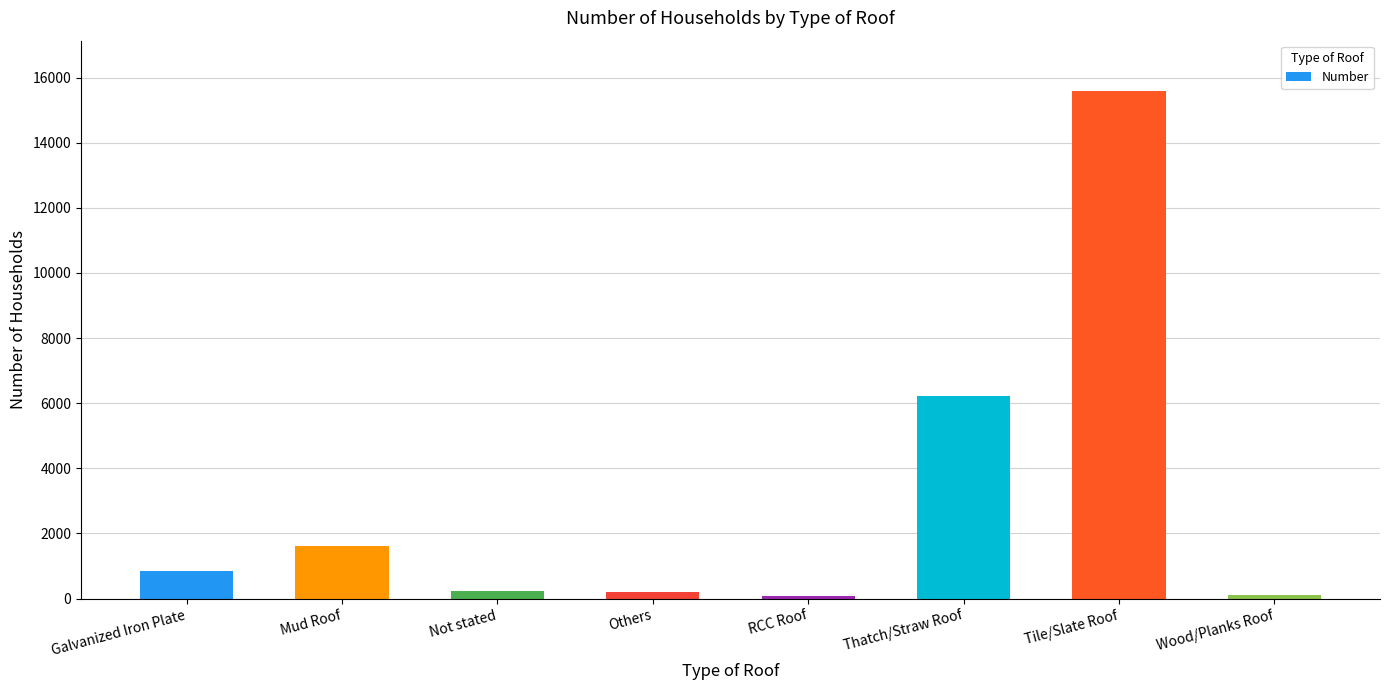

What position from the right is Mud Roof?

7